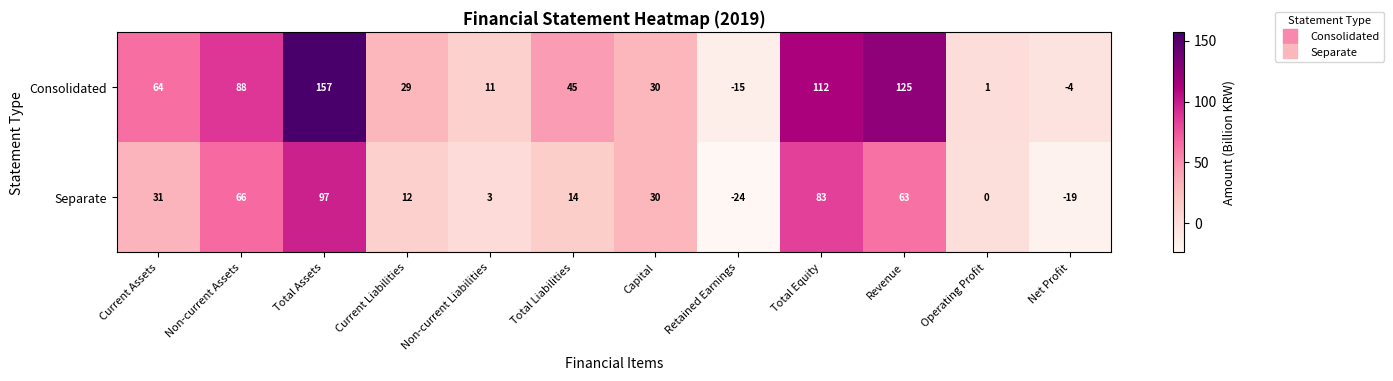

Which label corresponds to the smallest value in the chart?

Retained Earnings